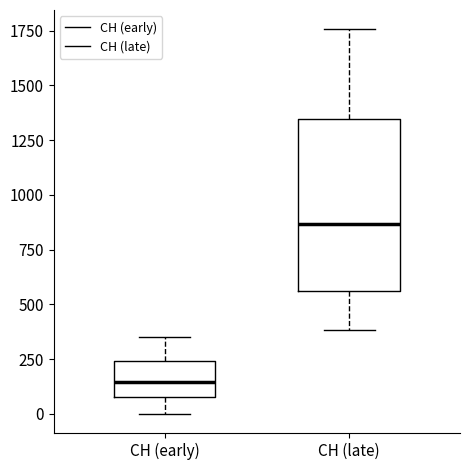

Reading left to right, transcribe this box plot: for each box, give where its median line is, the range the box spans, and where its two whiskers end, as read against the y-axis. The values are not printed on the chart, so give them approximately, as read against the axis.

CH (early): median 150, box 100 to 250, whiskers 0 to 350
CH (late): median 850, box 550 to 1350, whiskers 400 to 1750